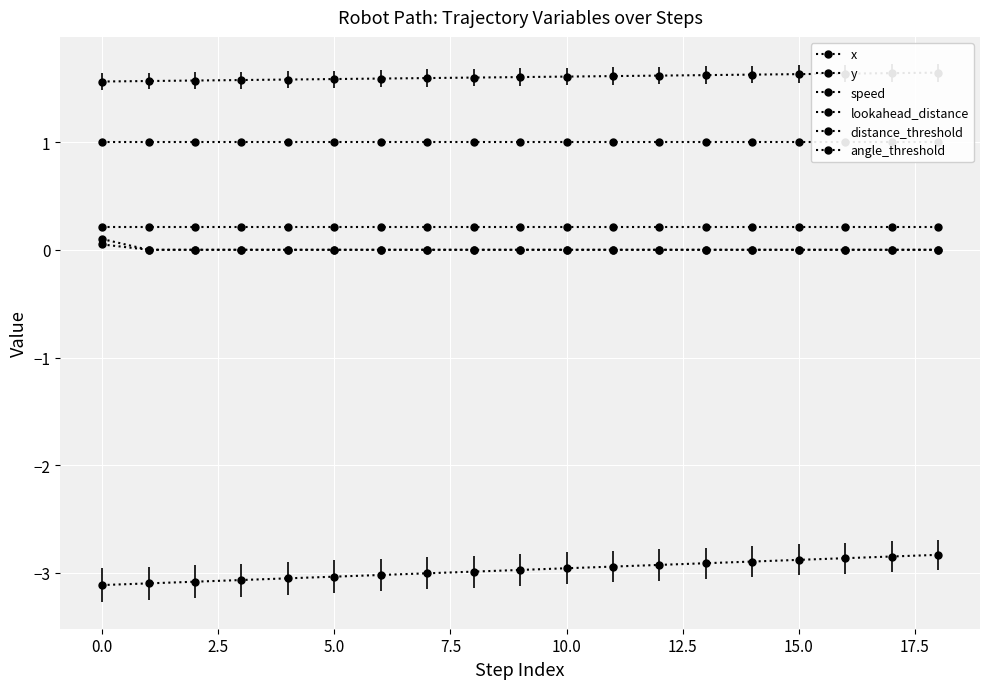

Which series has the largest total across all categories?

x